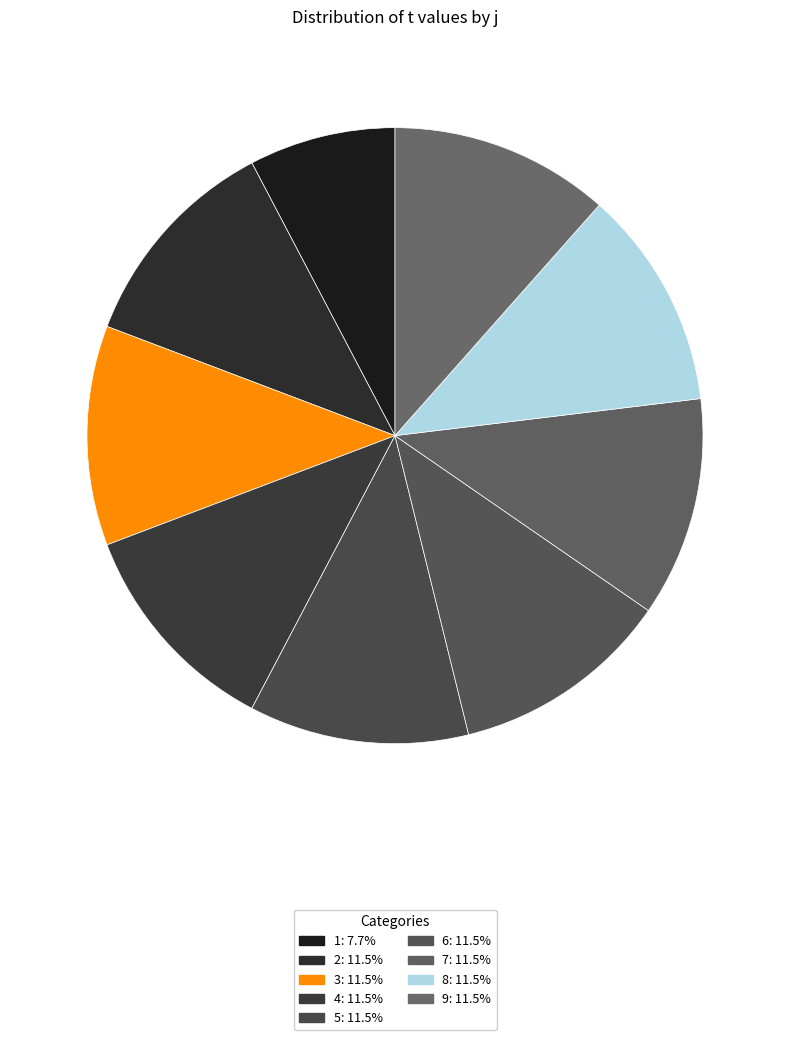

Is 7 the majority of the pie?

No